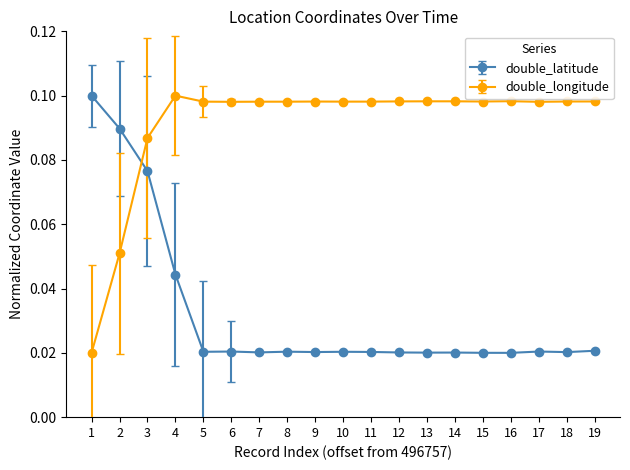

At which label does double_longitude reach its peak?

4